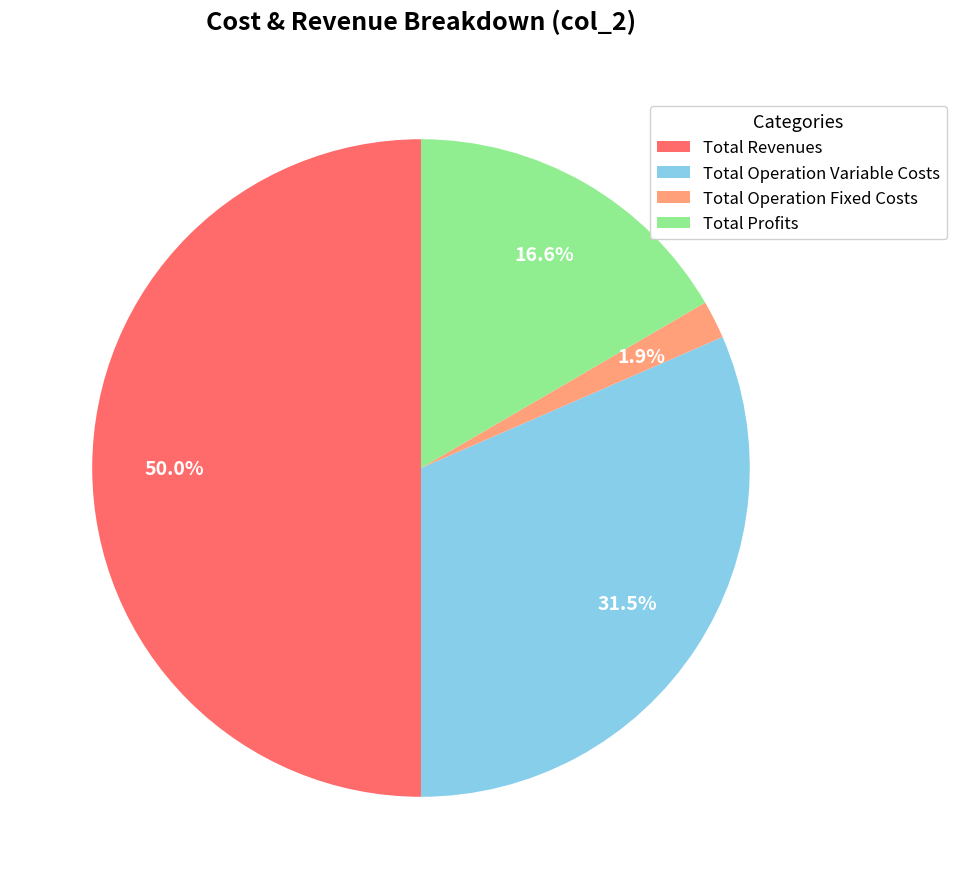

Do Total Profits and Total Revenues together represent more than half of the pie?

Yes